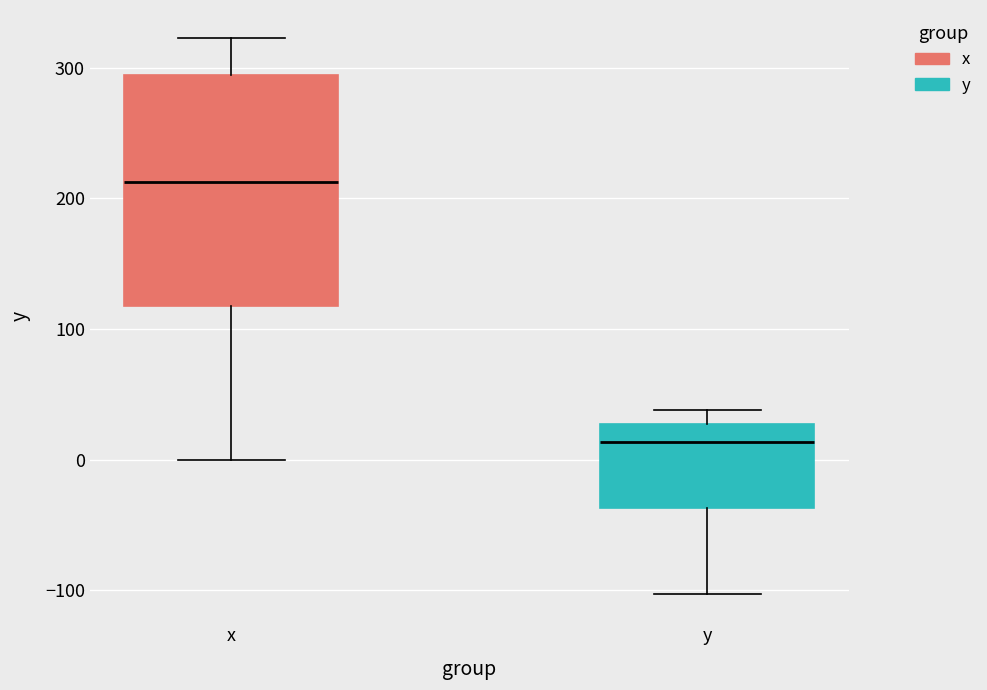

Which box's median line is the lowest?

y